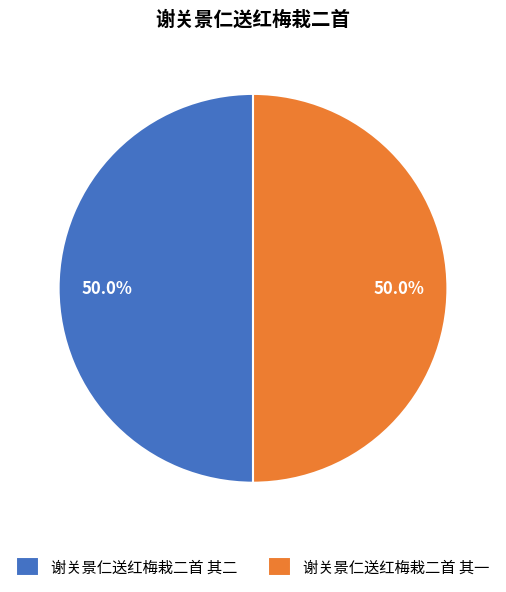

How much of the chart is everything except 谢关景仁送红梅栽二首 其一?

50.0%